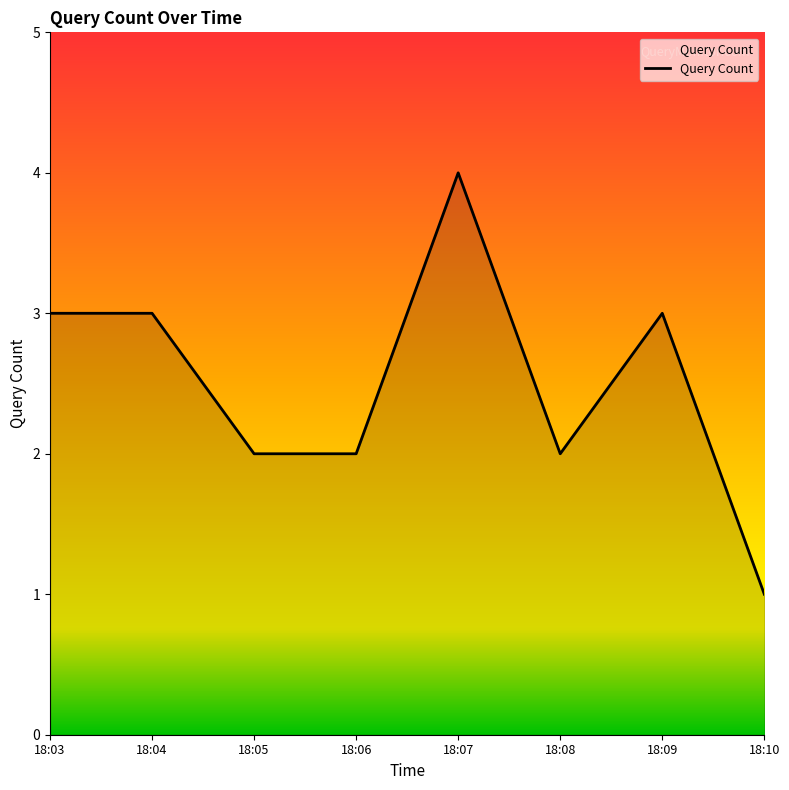

How many lines are shown in the chart?

1